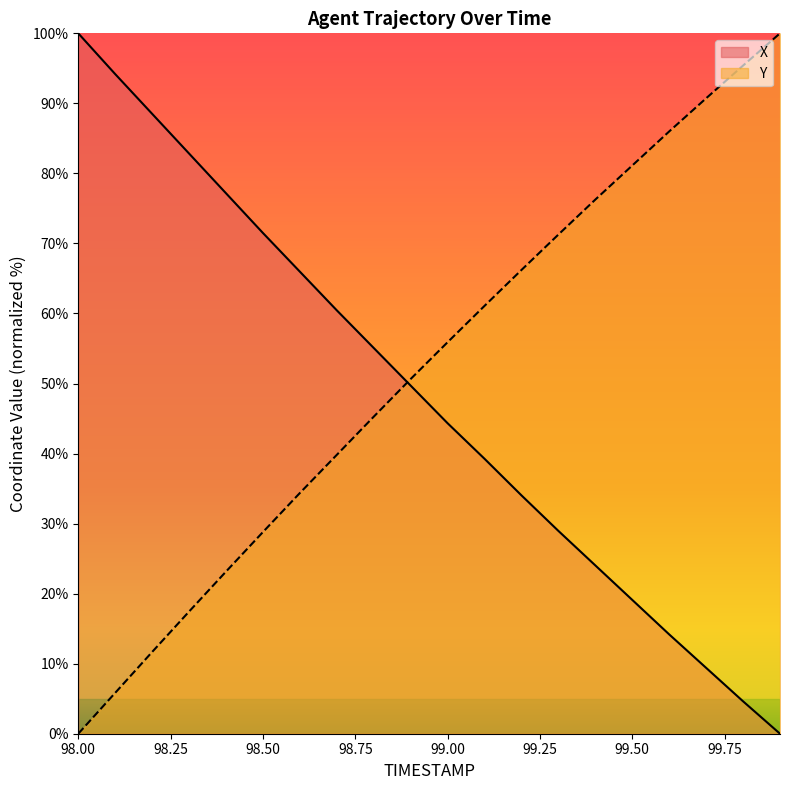

True or false: Y and X intersect in this chart.

True